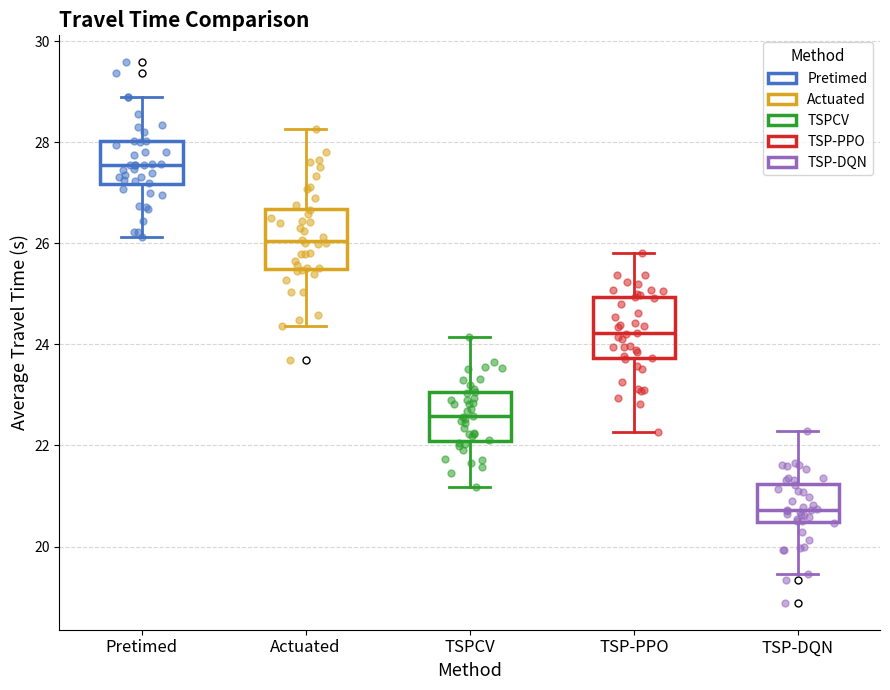

Where does the upper whisker of the box for Pretimed end on the y-axis? The values are not printed on the chart, so give them approximately, as read against the axis.

29.0